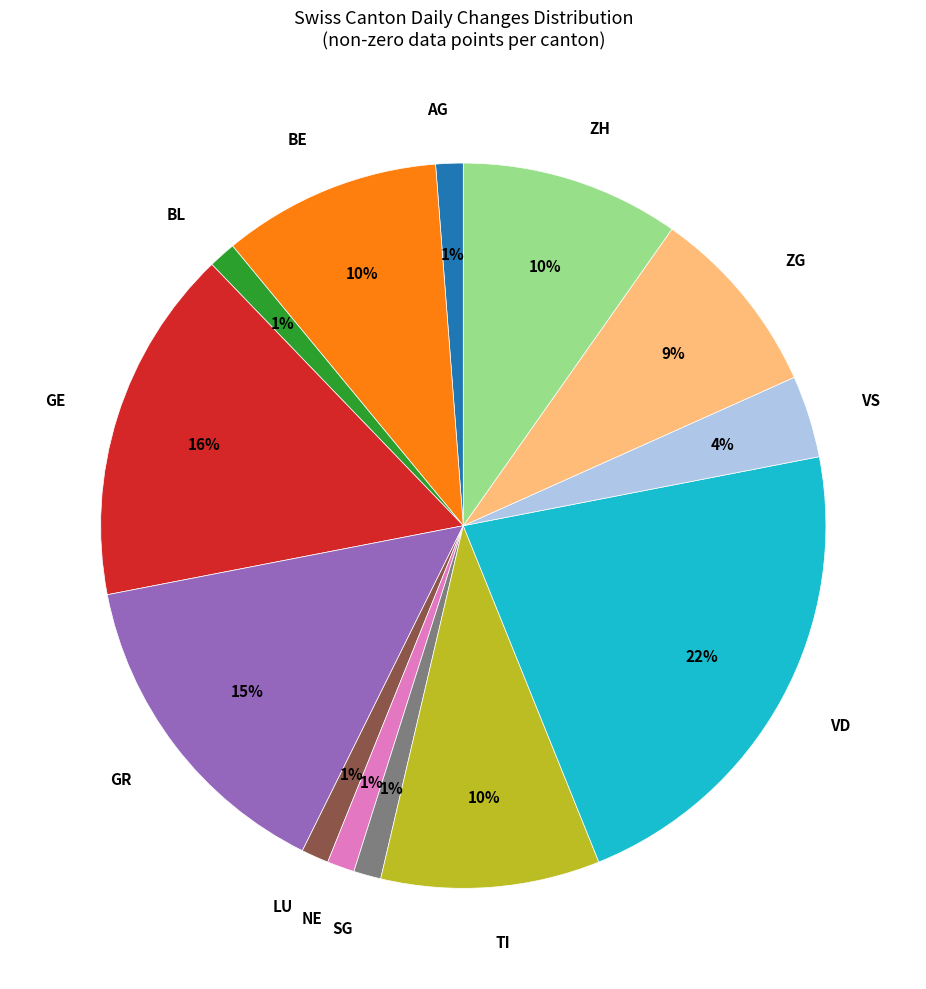

To the nearest percent, what portion does LU represent?

1%